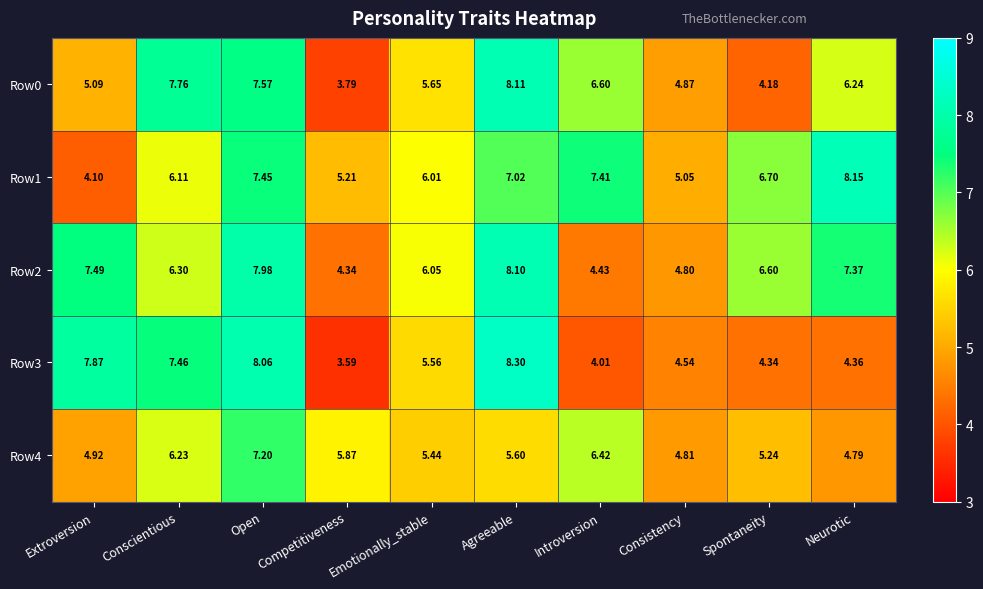

At which label does Row4 first exceed 5?

Conscientious